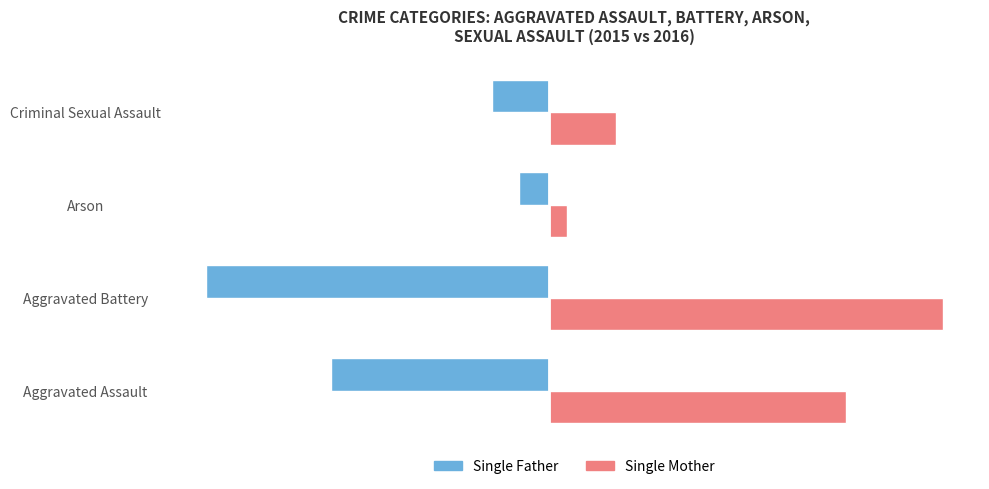

Which series has the widest spread of values?

Single Mother